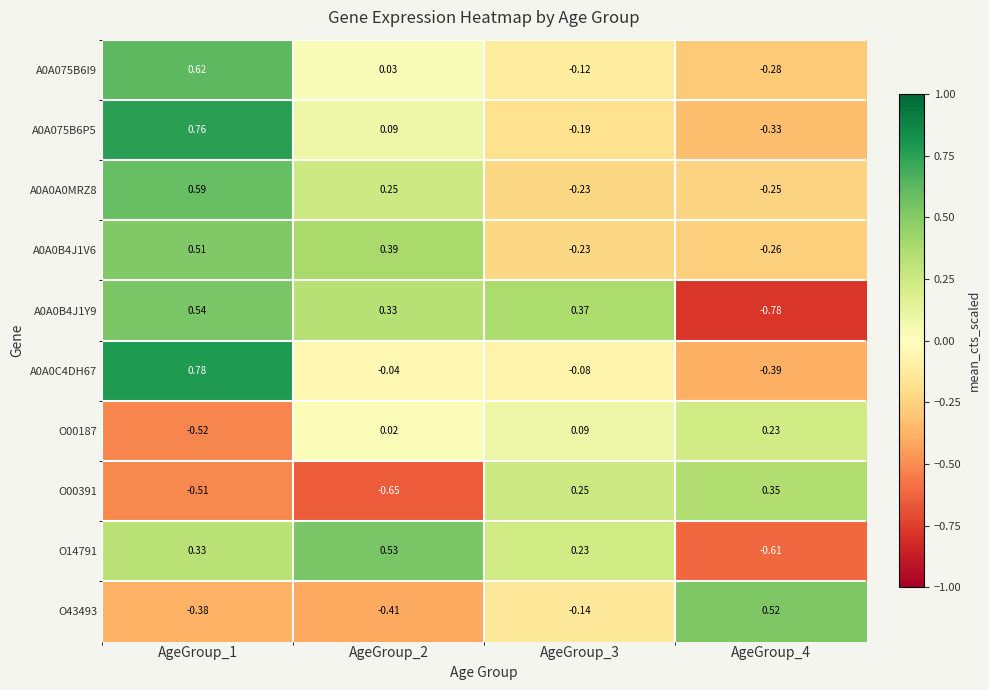

Is the value of A0A0A0MRZ8 at AgeGroup_2 greater than the value of O43493 at AgeGroup_4?

No